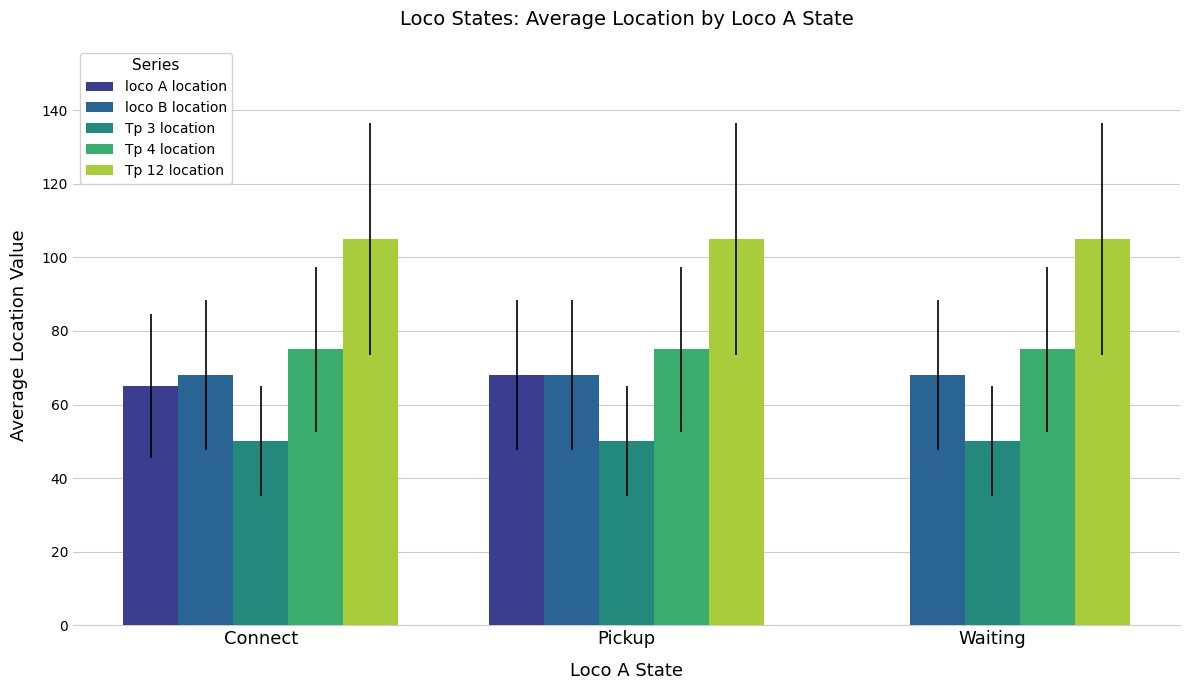

What is the maximum value shown in the chart?

105